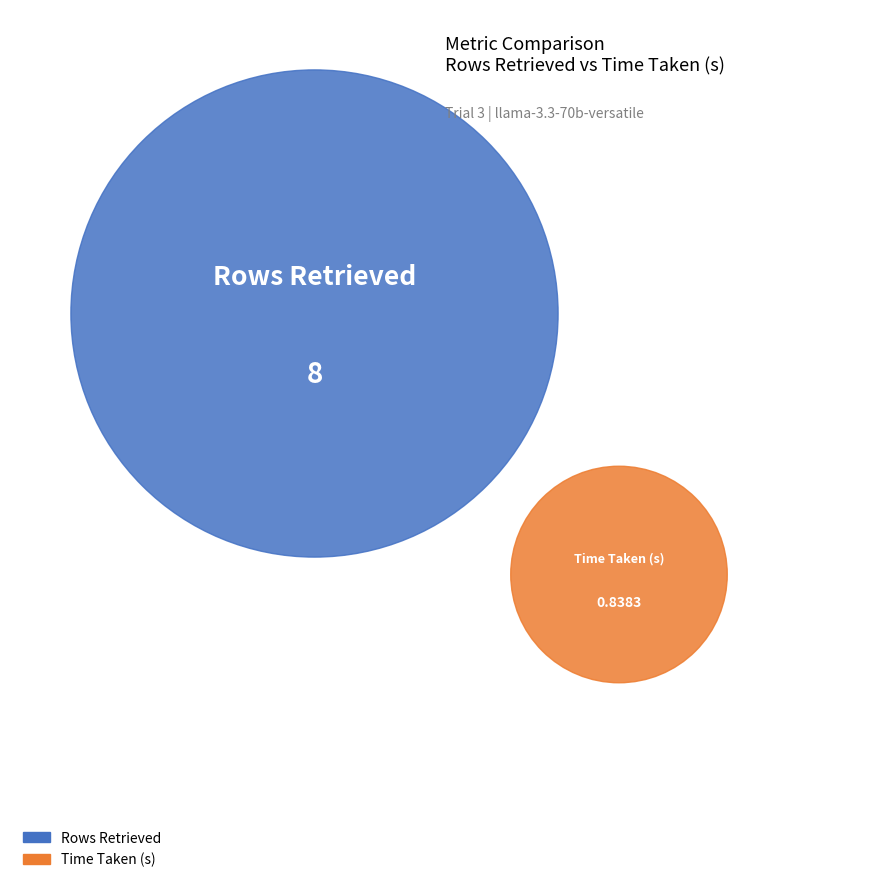

Is there any slice that represents more than half of the pie?

Yes